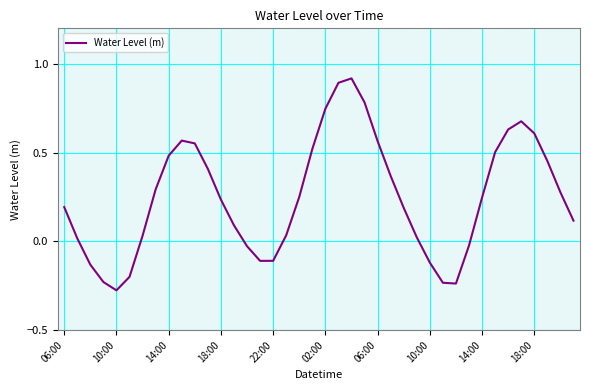

Does the chart display data point markers on the line(s)?

No